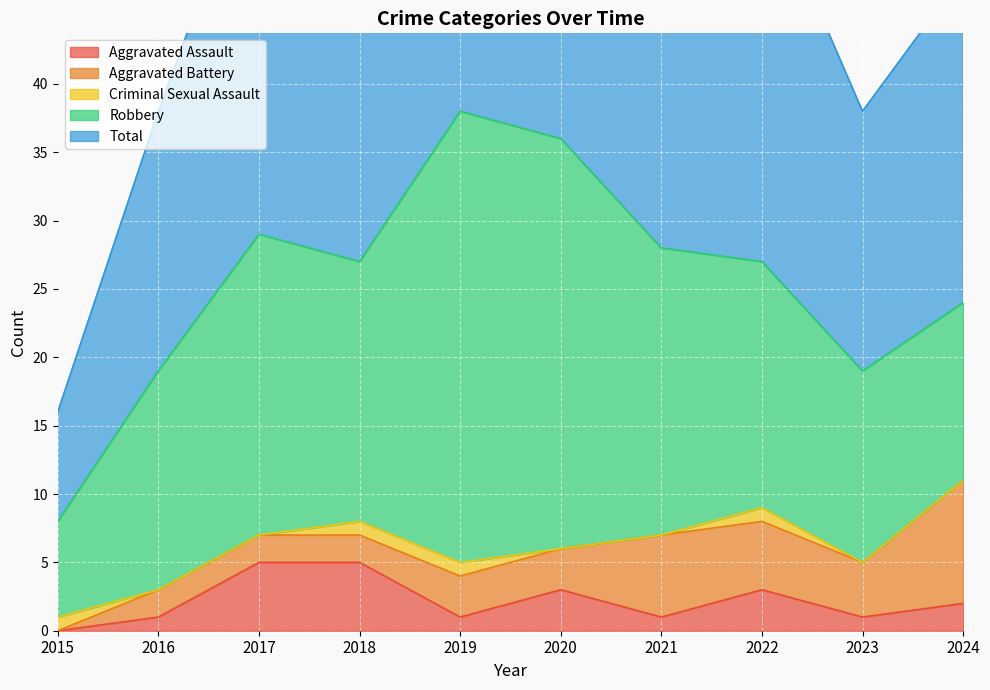

Between 2018 and 2021, which is larger?

2018